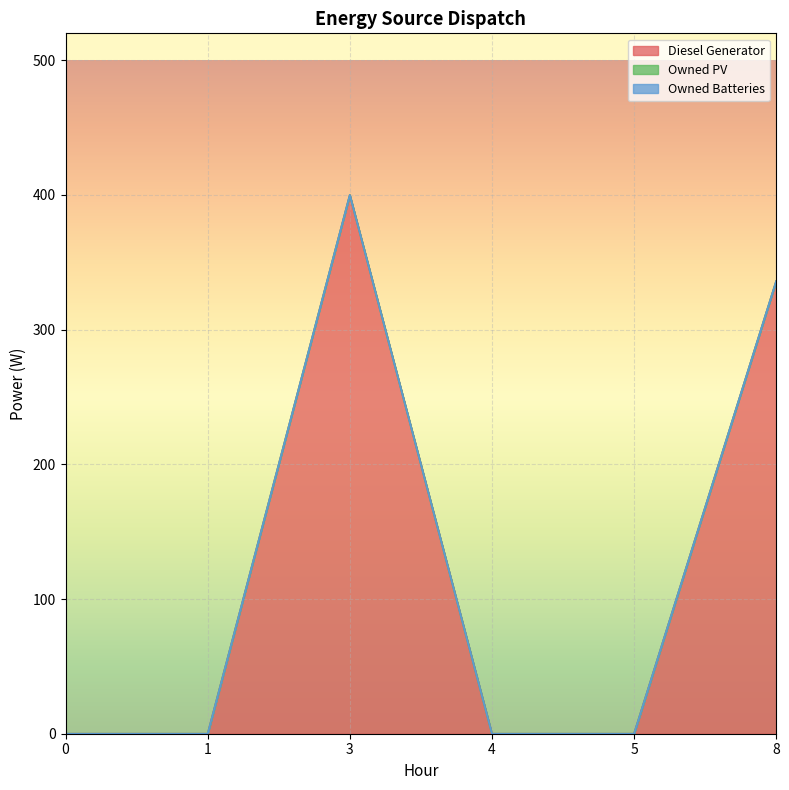

What is the difference between the highest and lowest values at 3?

400